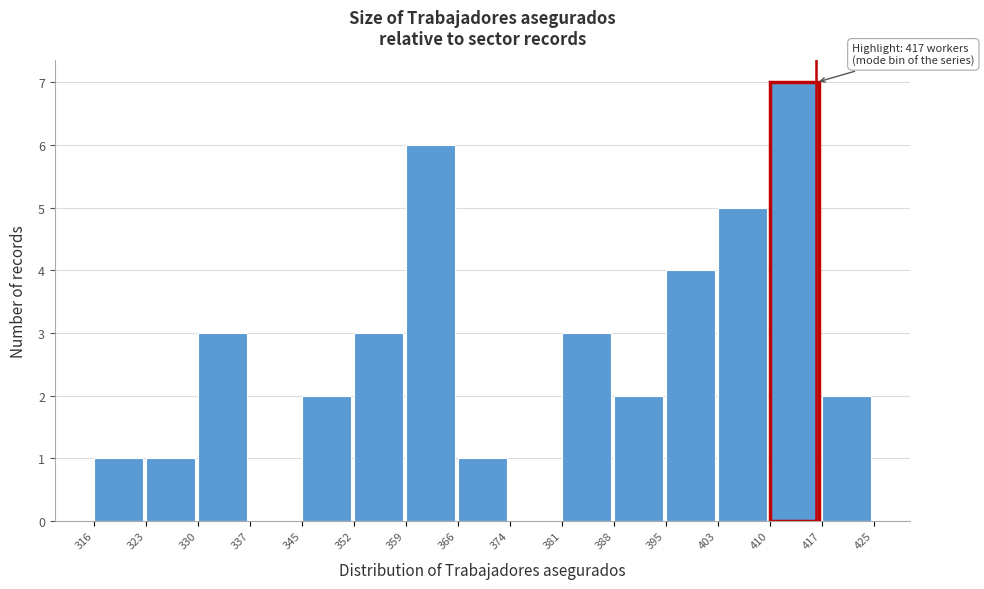

Which range on the x-axis has the tallest bar?

410 to 417